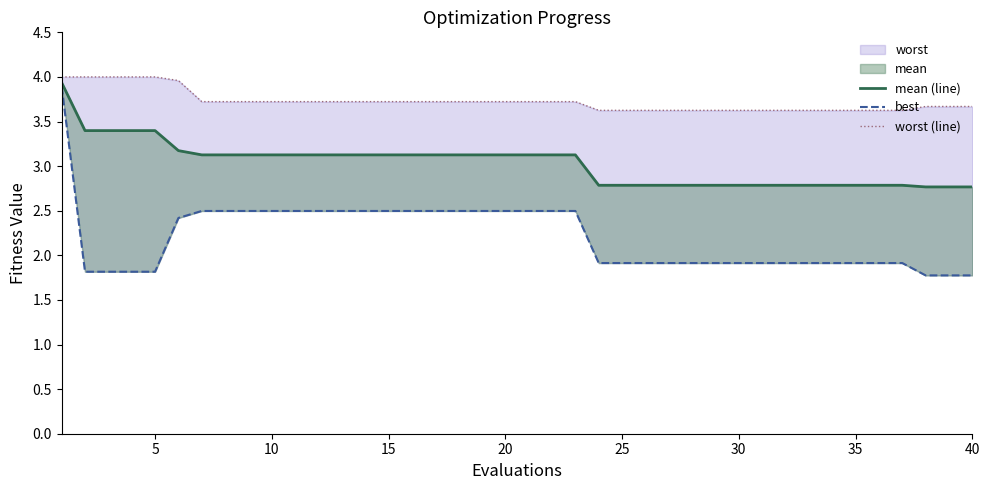

At how many categories does at least one series exceed 2?

40